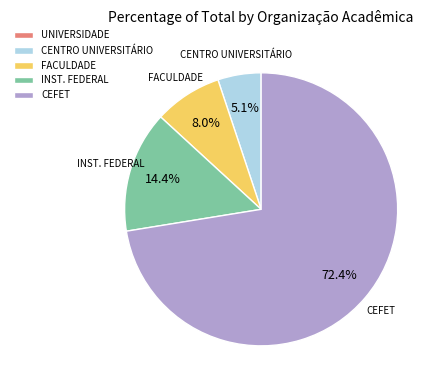

Does any single category account for the majority?

Yes